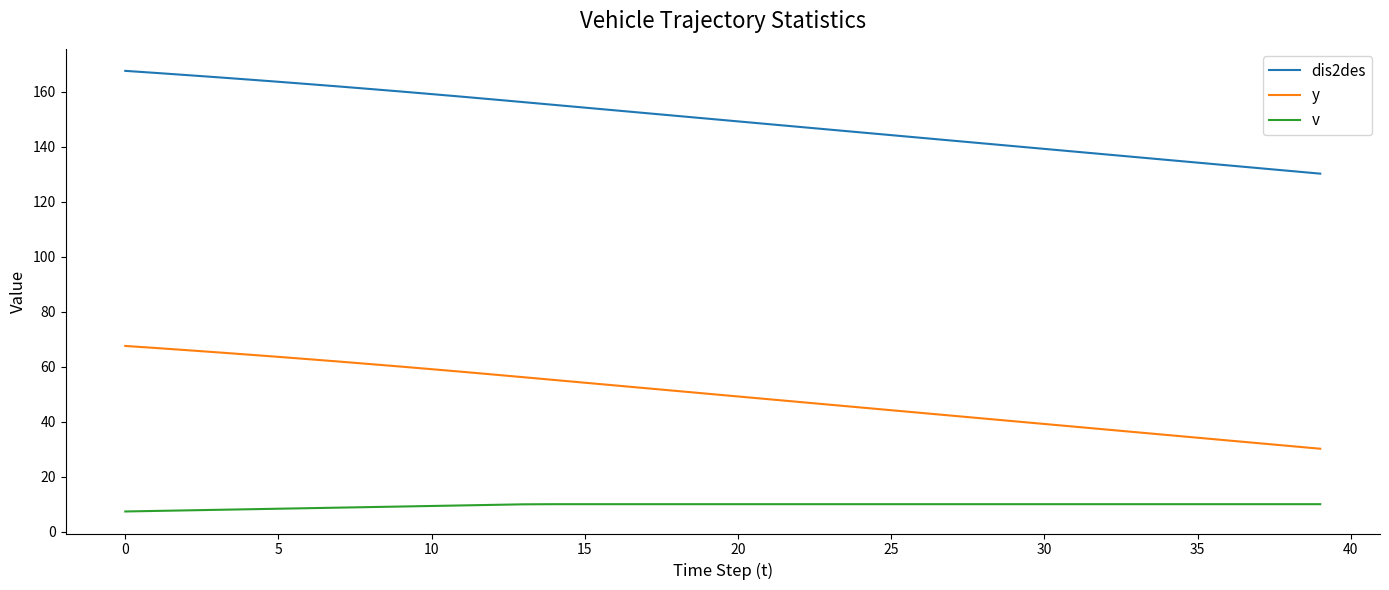

What is the difference between the maximum and minimum values in the dis2des series?

37.4